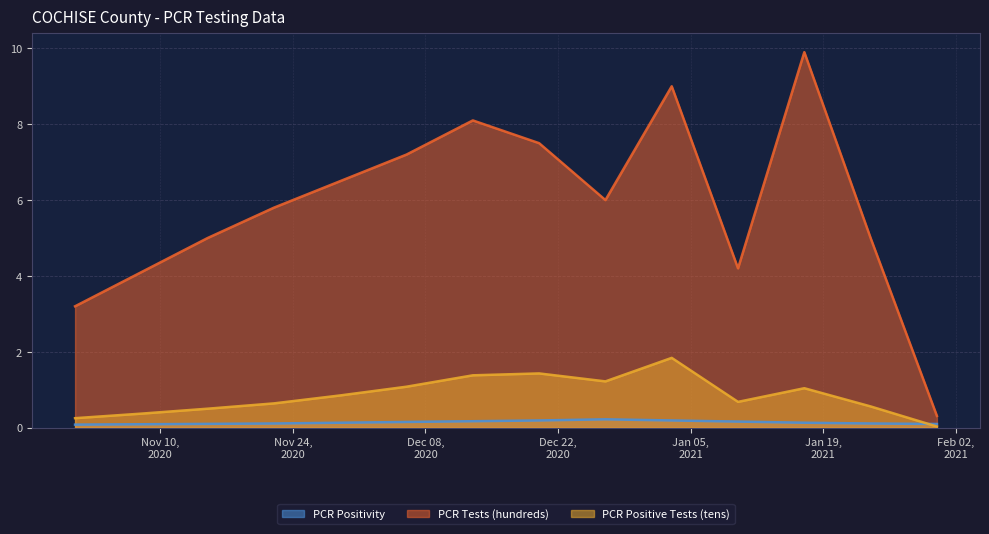

At 2020-12-06, list the series in order from smallest to largest.

PCR Positivity, PCR Positive Tests (tens), PCR Tests (hundreds)